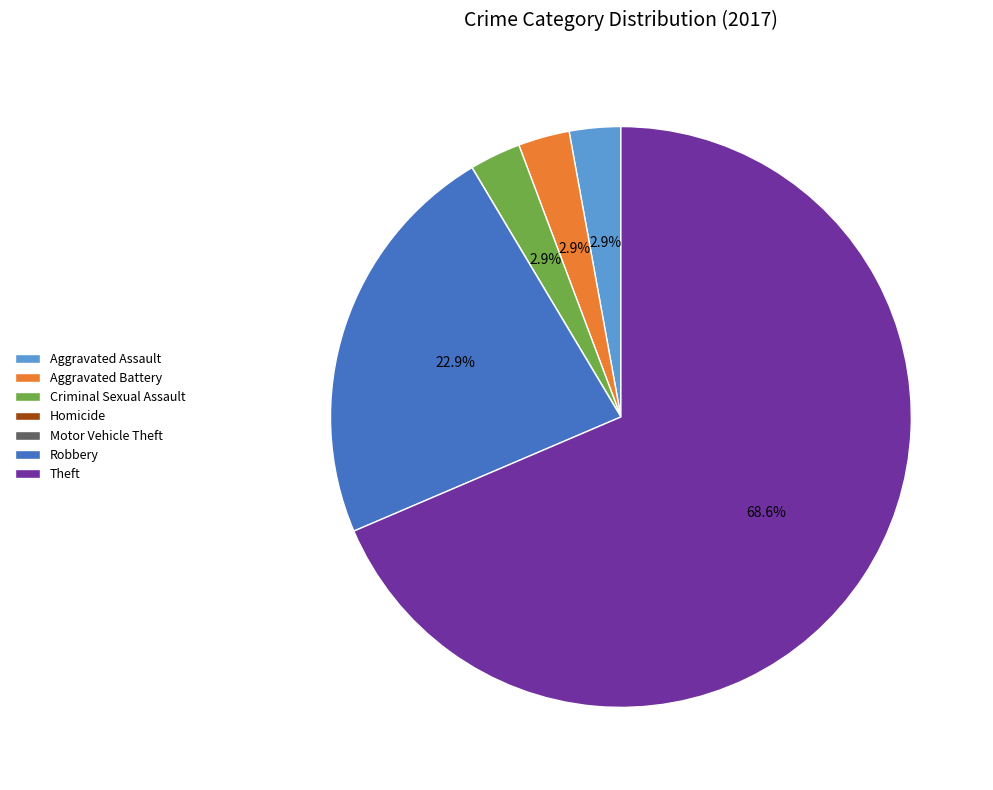

Does any single category account for the majority?

Yes